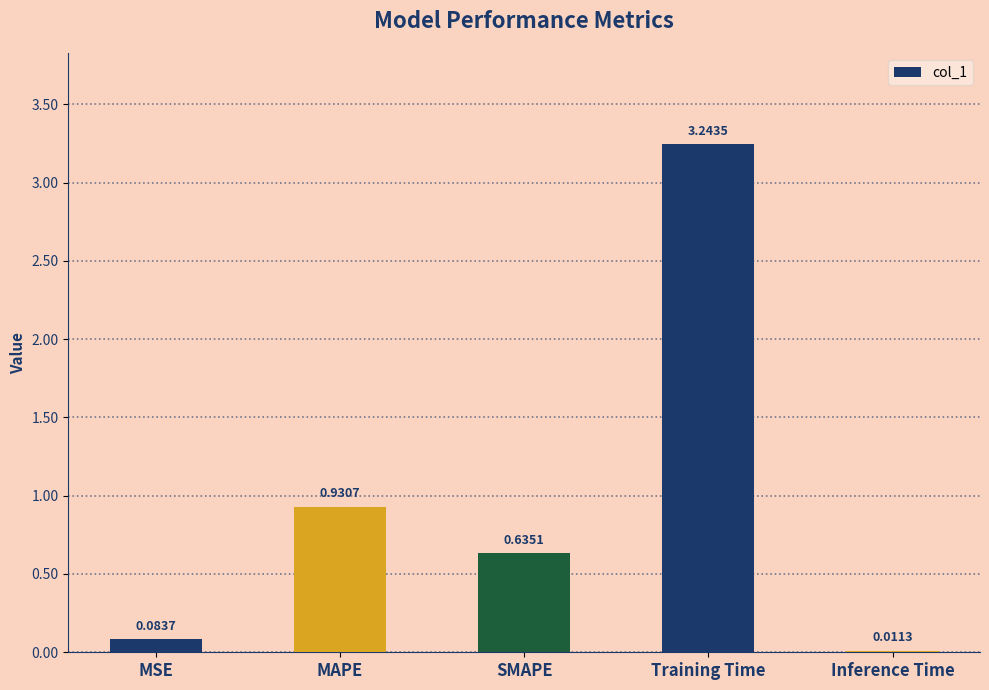

What is the sum of all values?

4.9